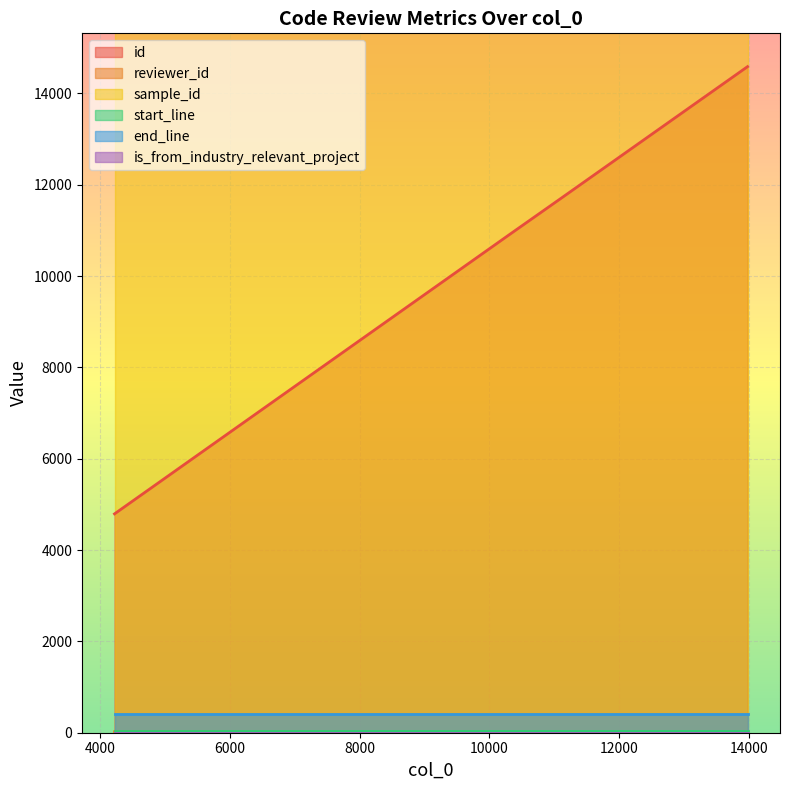

Is it true that start_line equals 46 at 11135?

True